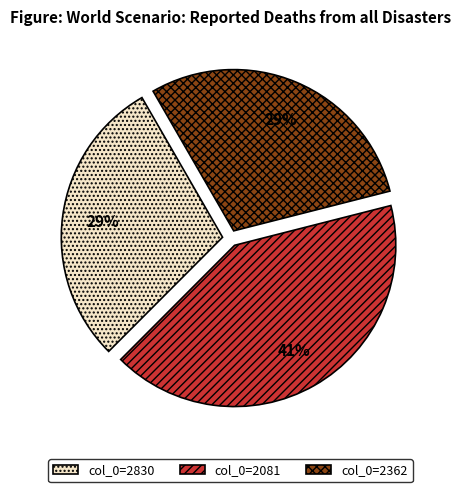

How many slices are in this pie chart?

3